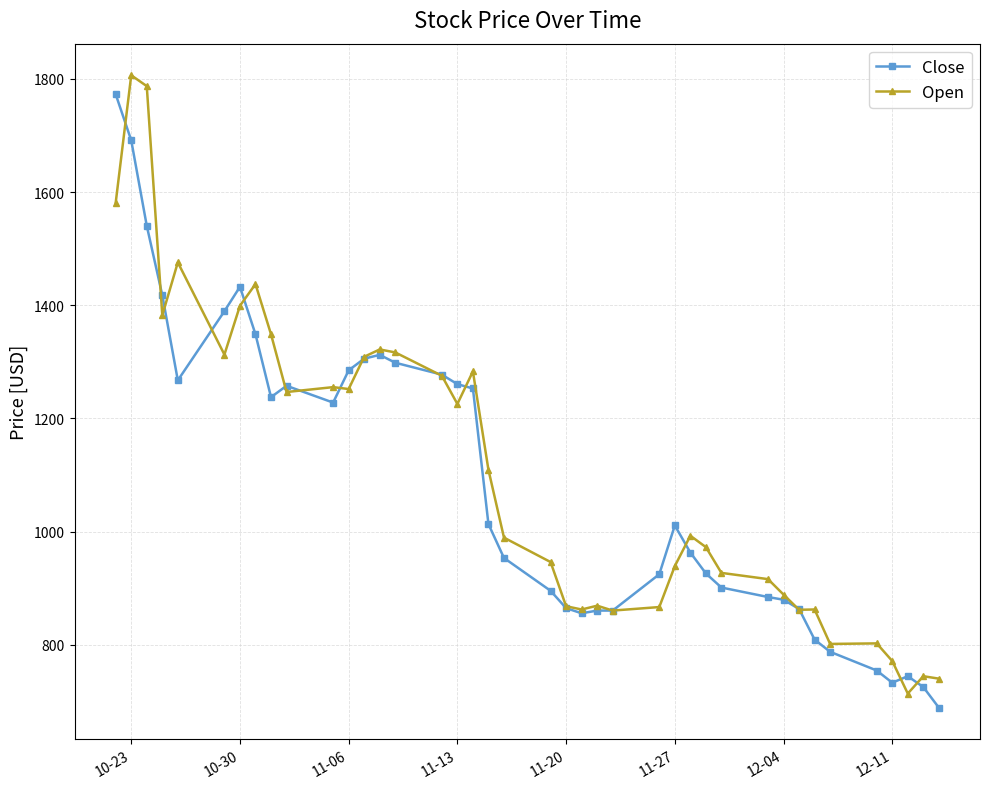

True or false: Close has more than 2 points higher than both neighbors.

True